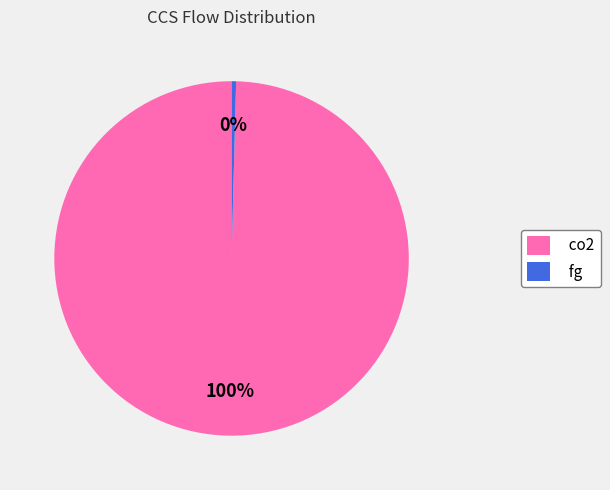

Combined, do co2 and fg account for over 50%?

Yes